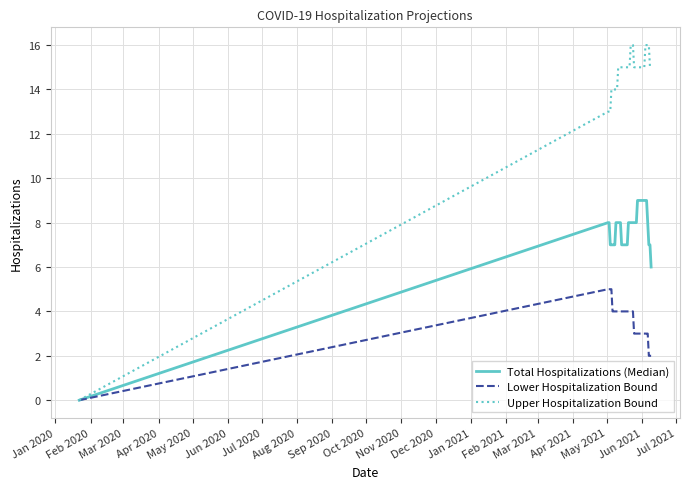

List the series in order of their overall mean, lowest first.

Lower Hospitalization Bound, Total Hospitalizations (Median), Upper Hospitalization Bound